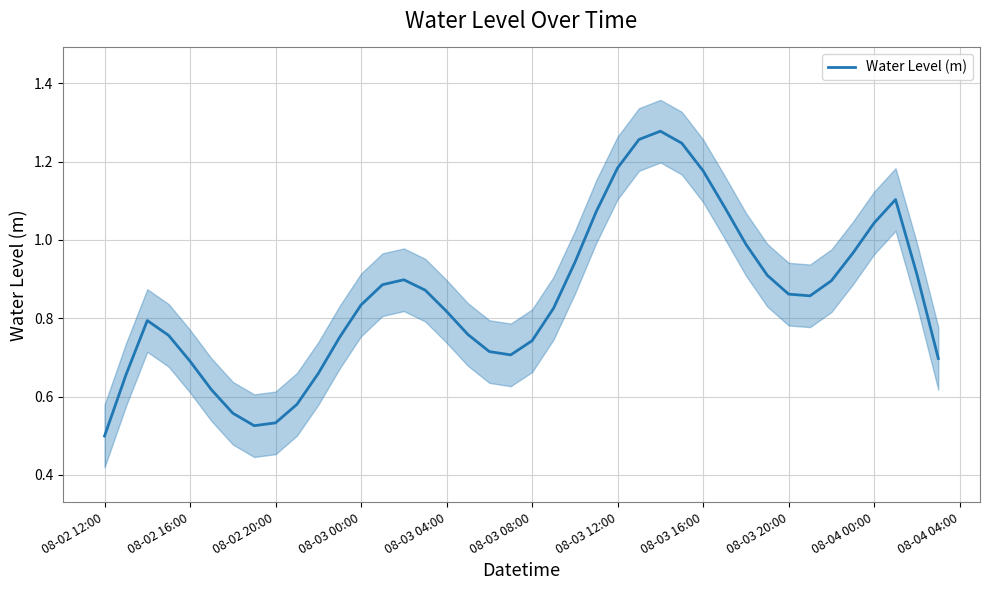

Where is Water Level (m) nearest to the value 0?

08-02 12:00